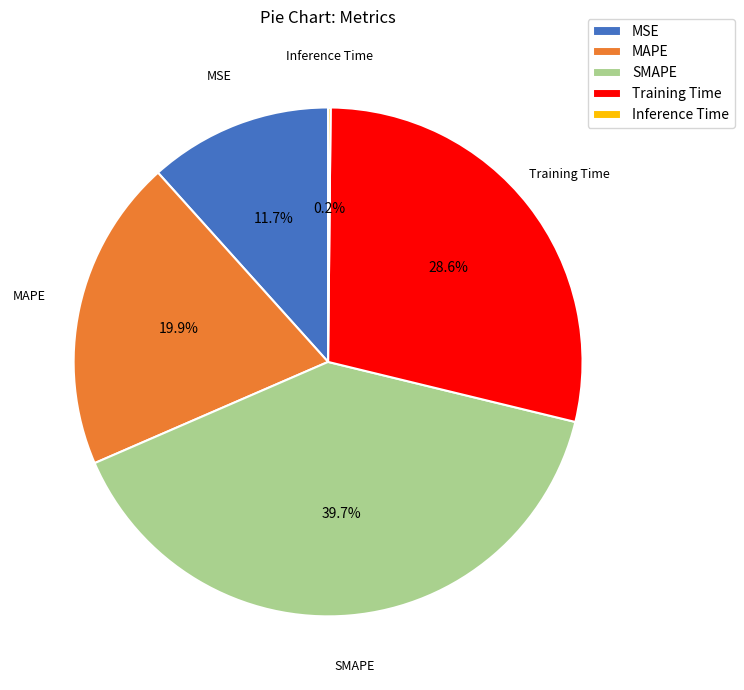

What is the largest slice in the pie chart?

SMAPE